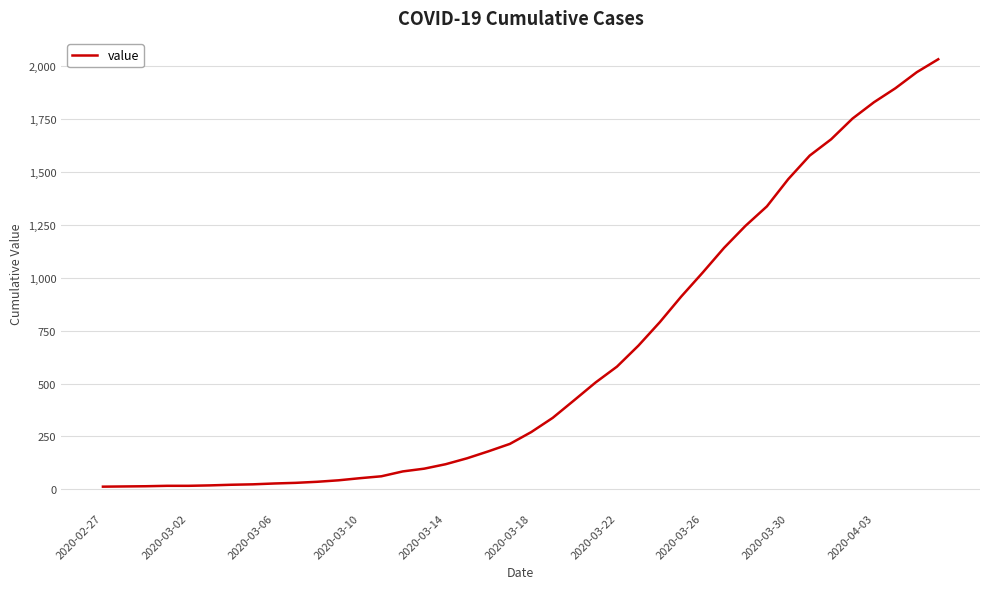

What is the difference between the maximum and minimum values?

2019